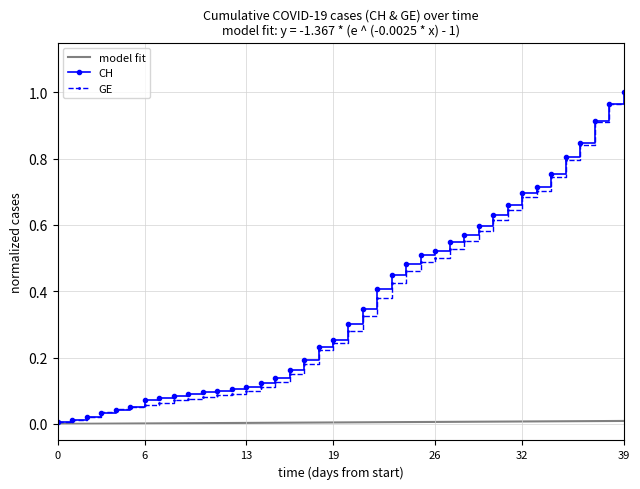

Between 2020-02-26 and 2020-03-25, which series saw the biggest shift?

CH